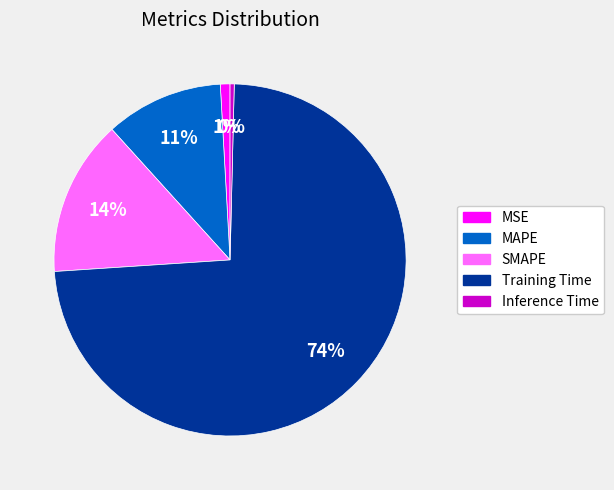

Which has a higher value, MSE or Inference Time?

MSE